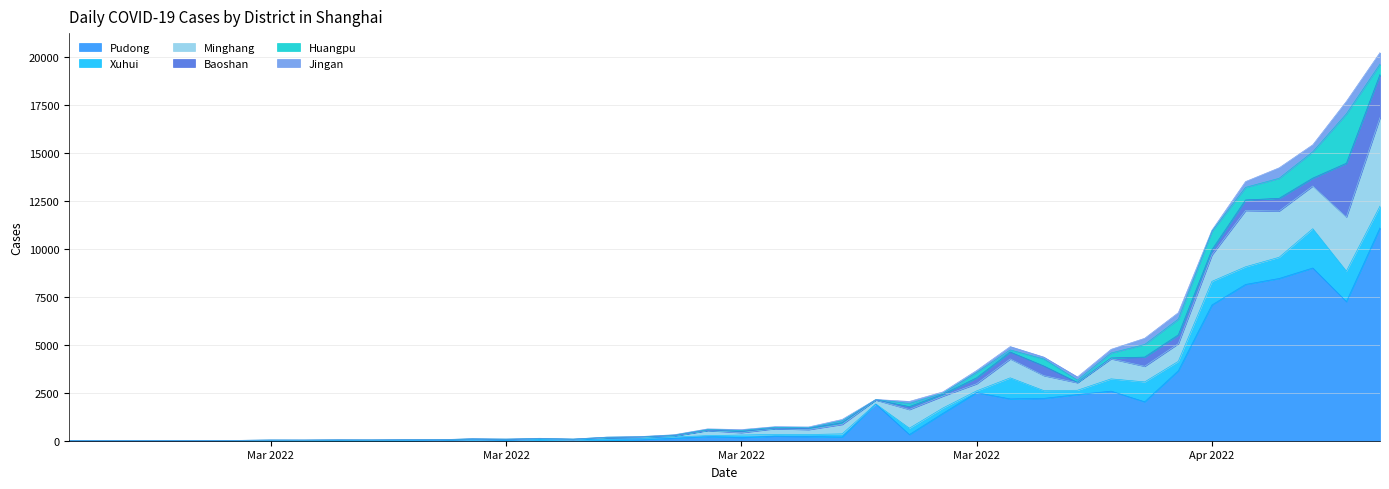

What is the difference between the maximum and minimum values in the Huangpu series?

2573